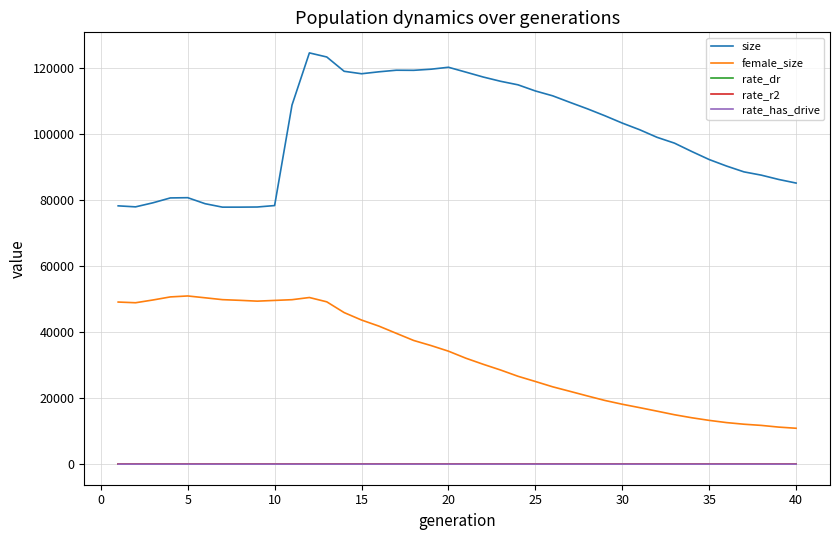

What are all the series names shown in the legend?

size, female_size, rate_dr, rate_r2, rate_has_drive